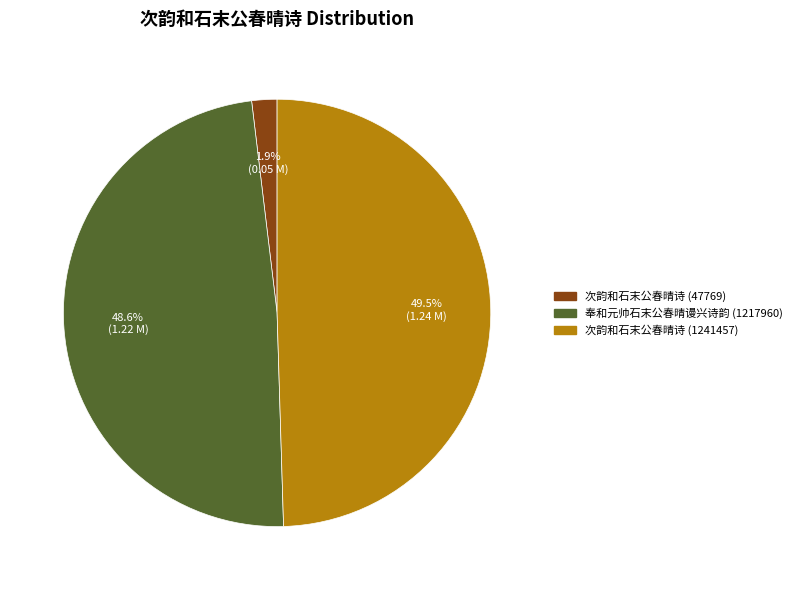

Is there a majority slice in this chart?

No